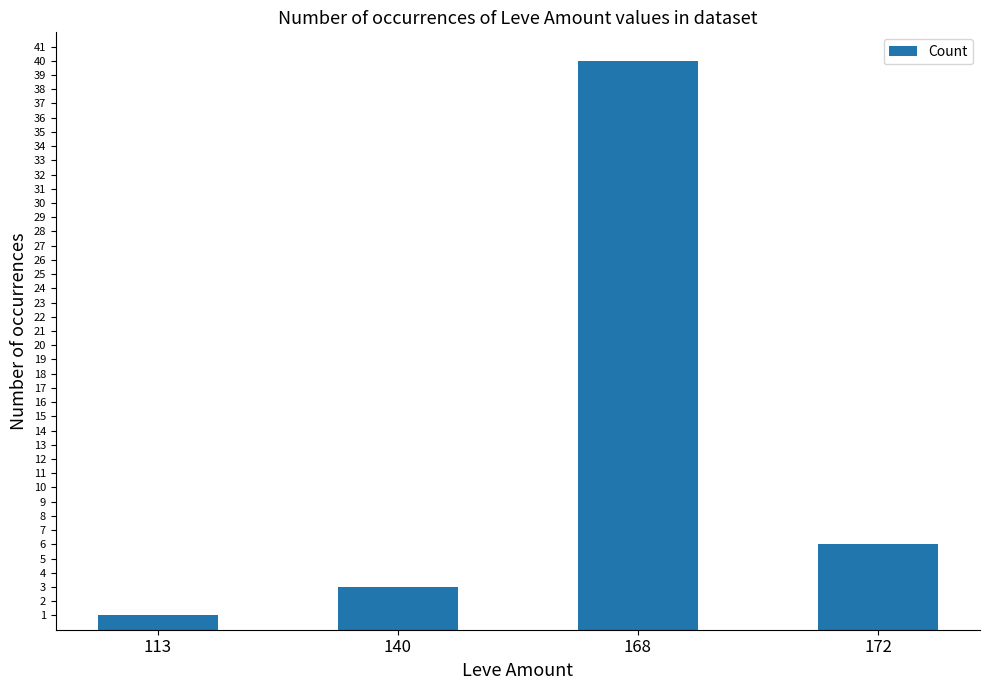

Reading left to right, extract all data points from this chart.

1	3	40	6